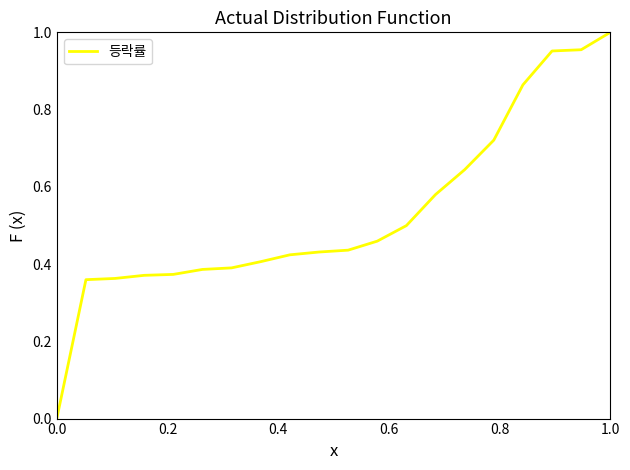

What is the sum of all values?

10.6